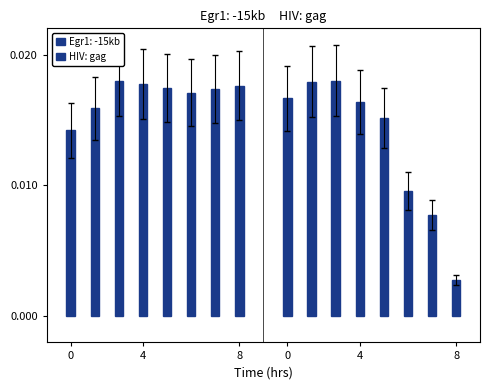

How many data points does each series have?

8